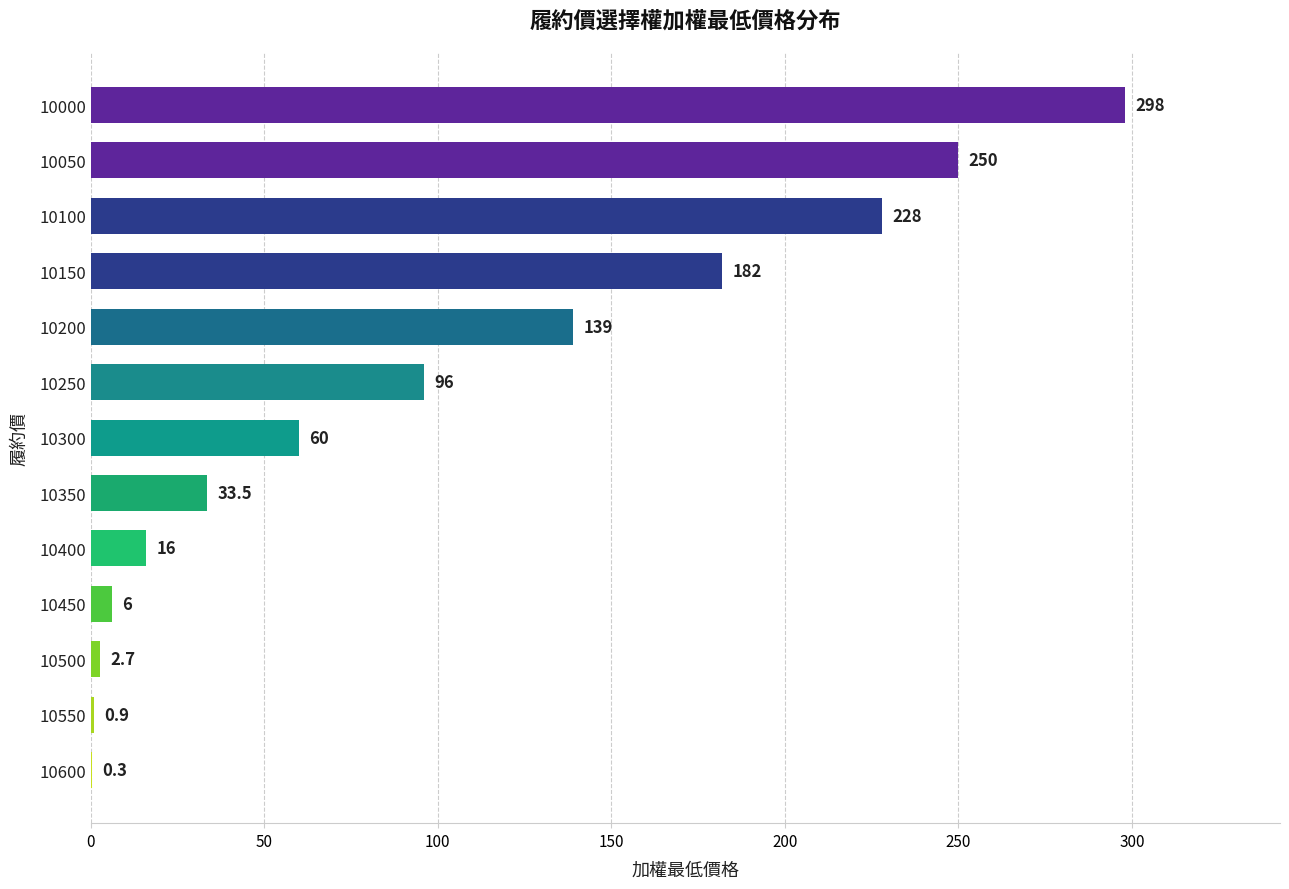

Count the number of categories in the chart.

13